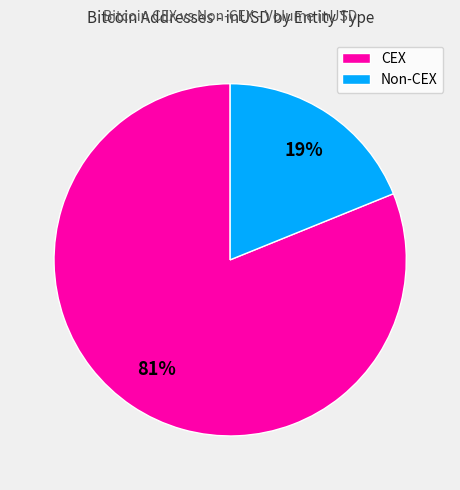

Is the sum of Non-CEX and CEX greater than half?

Yes